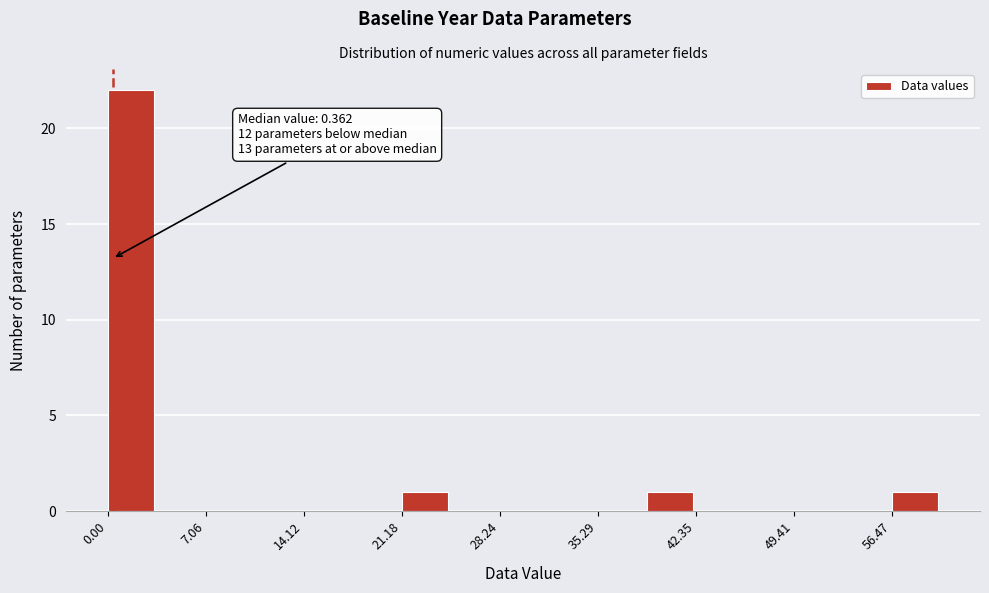

Around what value on the x-axis is the tallest bar? Give the approximate position of its centre, as read against the axis.

2